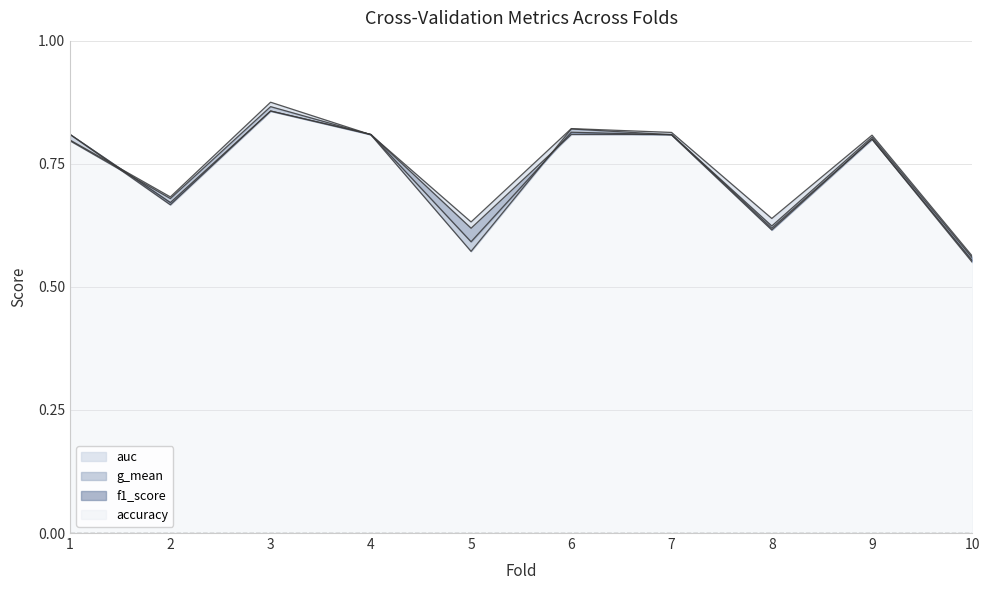

Reading left to right, what are all the values shown in this chart?

accuracy: 0.8	0.7	0.9	0.8	0.6	0.8	0.8	0.6	0.8	0.6
auc: 0.8	0.7	0.9	0.8	0.6	0.8	0.8	0.6	0.8	0.6
f1_score: 0.8	0.7	0.9	0.8	0.6	0.8	0.8	0.6	0.8	0.6
g_mean: 0.8	0.7	0.9	0.8	0.6	0.8	0.8	0.6	0.8	0.6